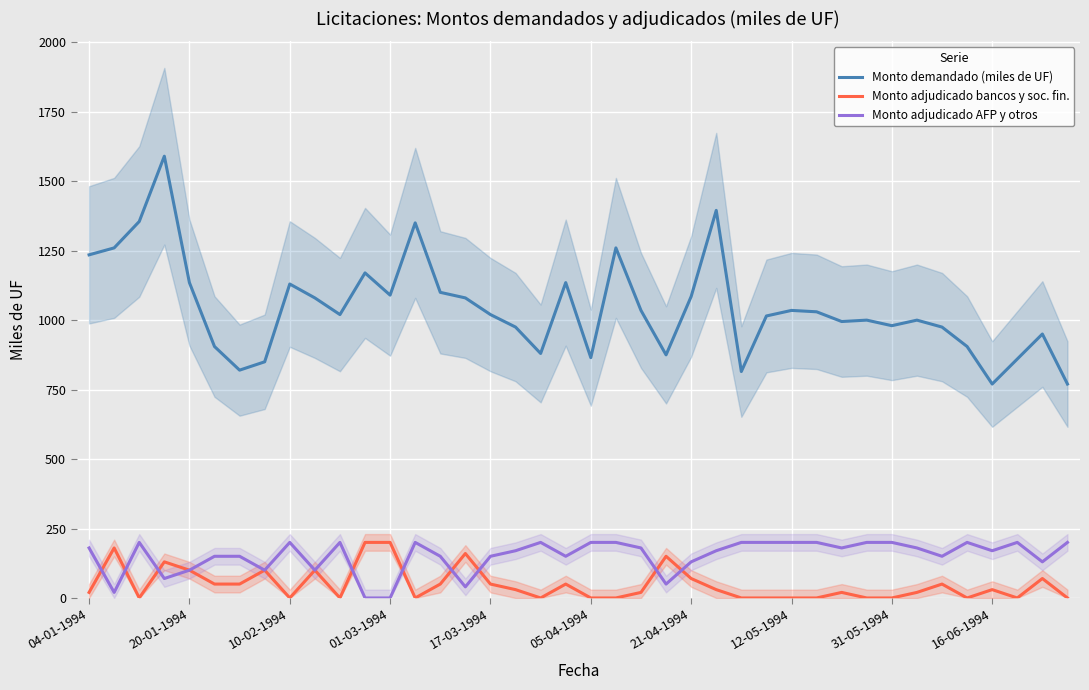

Reading left to right, what are all the values shown in this chart?

Monto demandado (miles de UF): 1235	1260	1355	1590	1135	905	820	850	1130	1080	1020	1170	1090	1350	1100	1080	1020	975	880	1135	865	1260	1035	875	1085	1395	815	1015	1035	1030	995	1000	980	1000	975	905	770	860	950	770
Monto adjudicado bancos y soc. fin.: 20	180	0	130	100	50	50	100	0	100	0	200	200	0	50	160	50	30	0	50	0	0	20	150	70	30	0	0	0	0	20	0	0	20	50	0	30	0	70	0
Monto adjudicado AFP y otros: 180	20	200	70	100	150	150	100	200	100	200	0	0	200	150	40	150	170	200	150	200	200	180	50	130	170	200	200	200	200	180	200	200	180	150	200	170	200	130	200